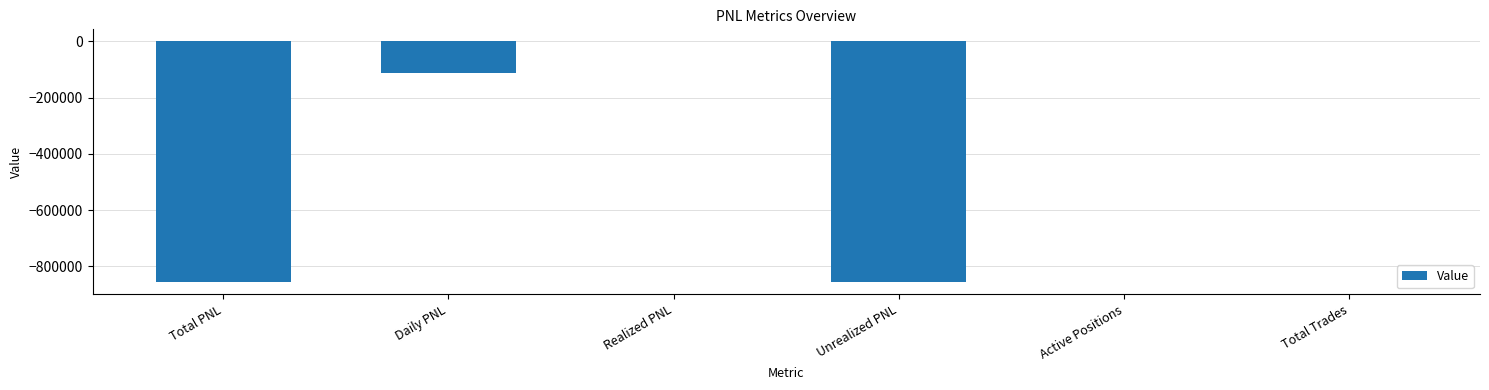

What is the greatest value displayed?

16.0